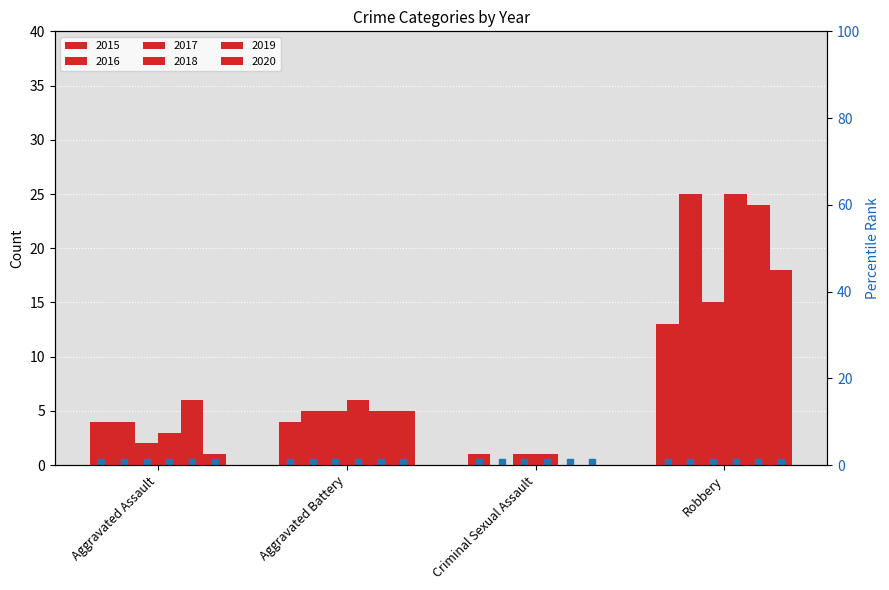

What is the spread (max minus min) of values at Criminal Sexual Assault?

1